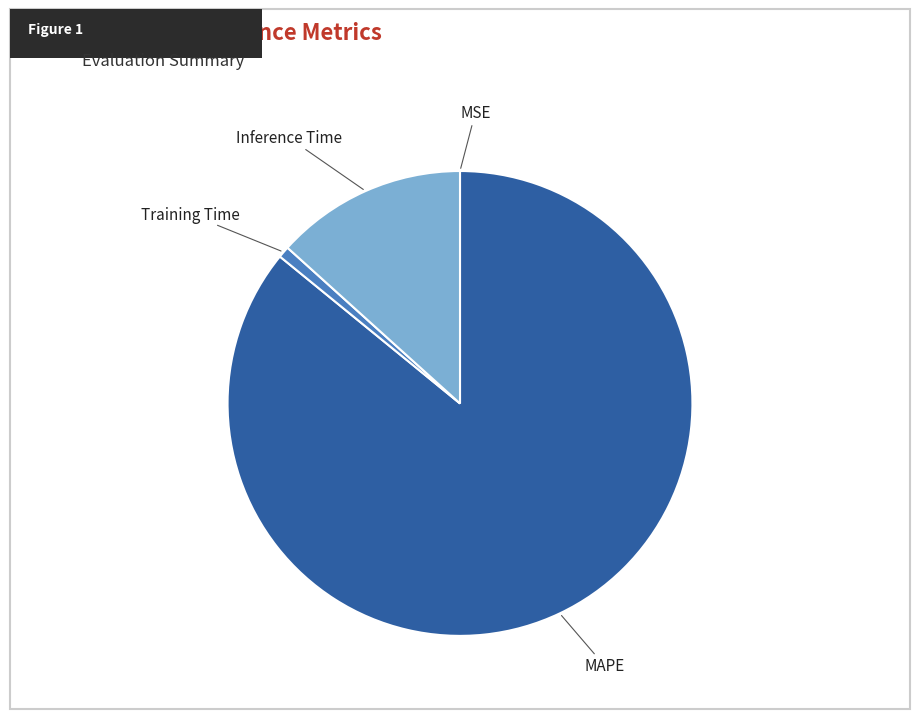

Is it true that MAPE is 86% of the pie?

True